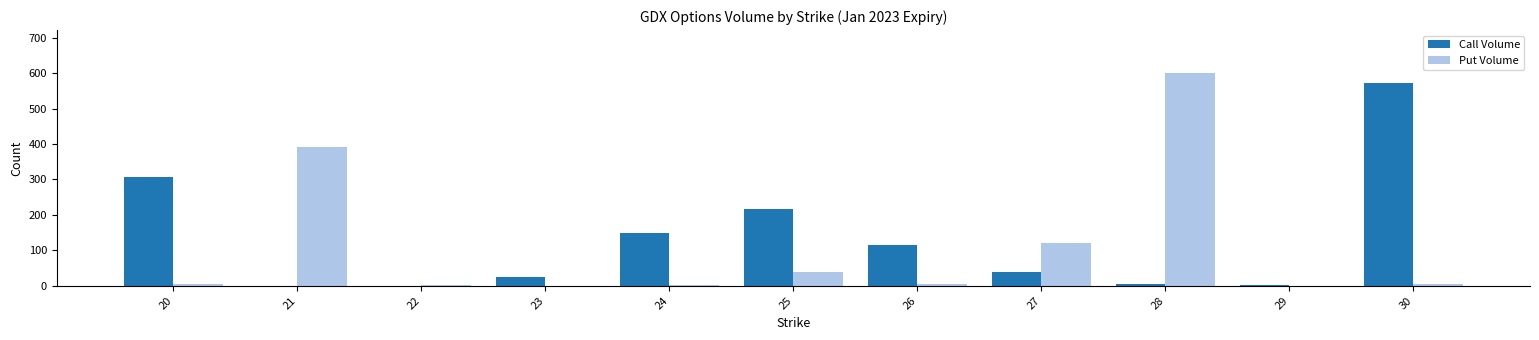

What is the difference between the Call Volume values at 25 and 27?

179